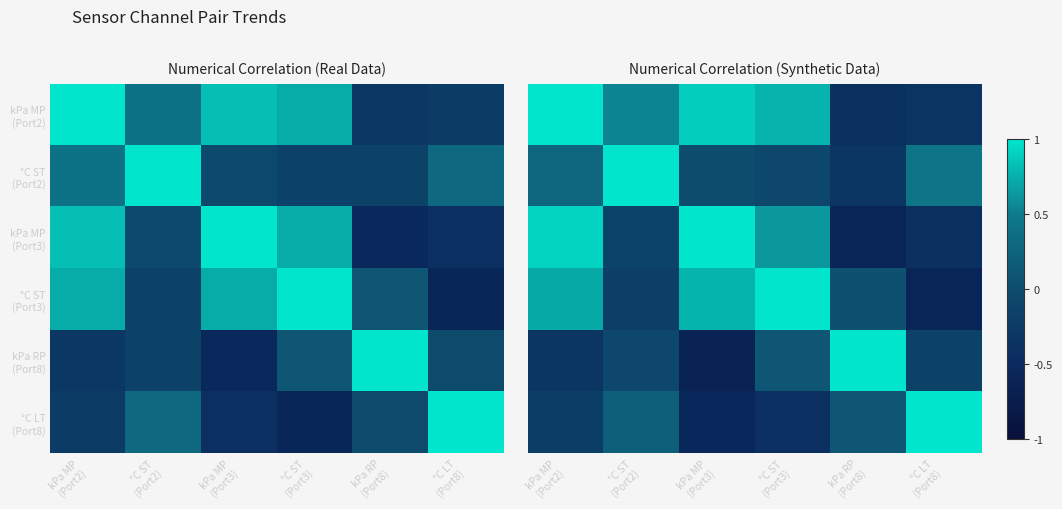

Which has a higher value, kPa RP
(Port8) or kPa MP
(Port2)?

kPa MP
(Port2)